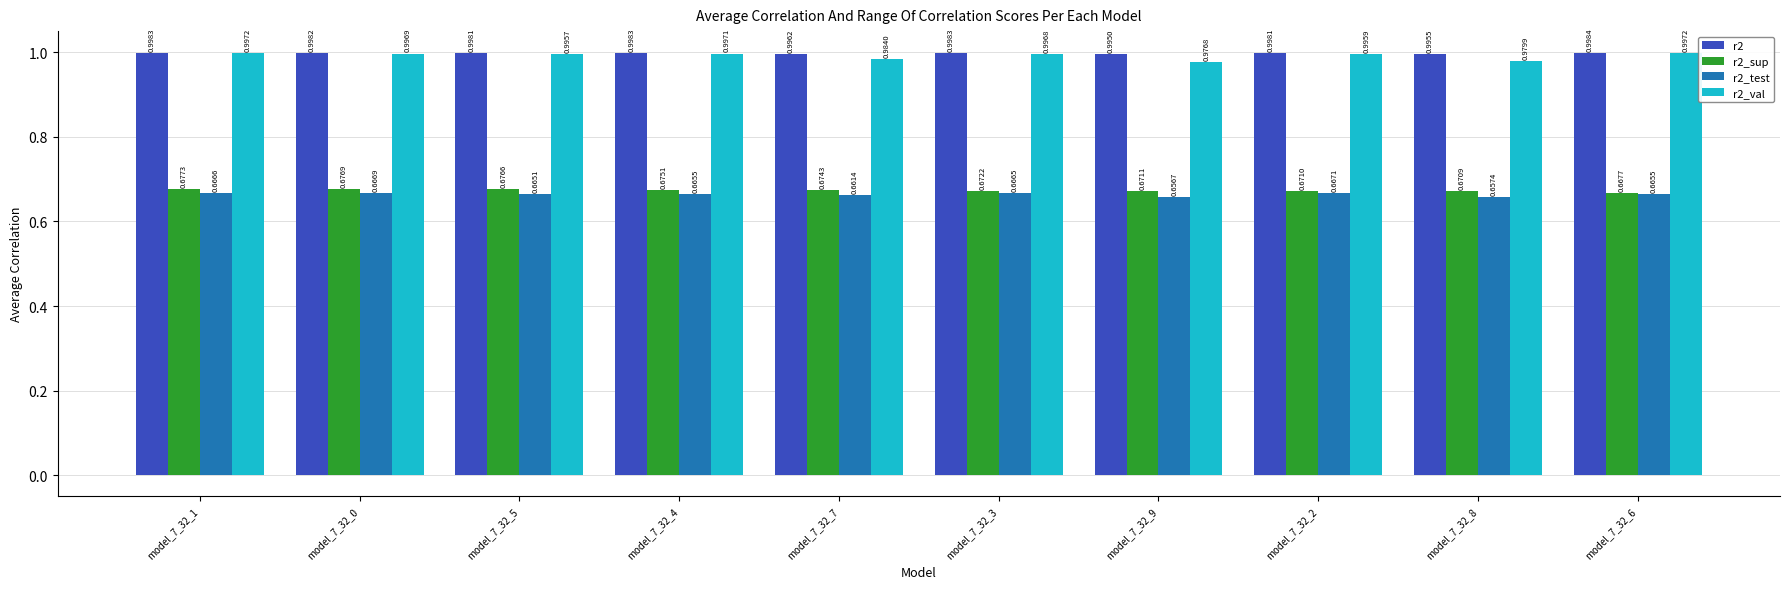

Which series has the widest spread of values?

r2_val